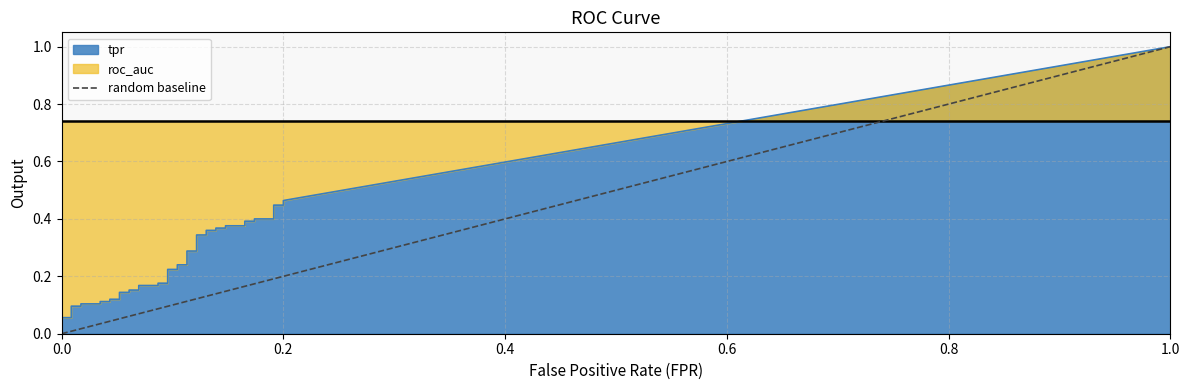

How many values are below 1?

1